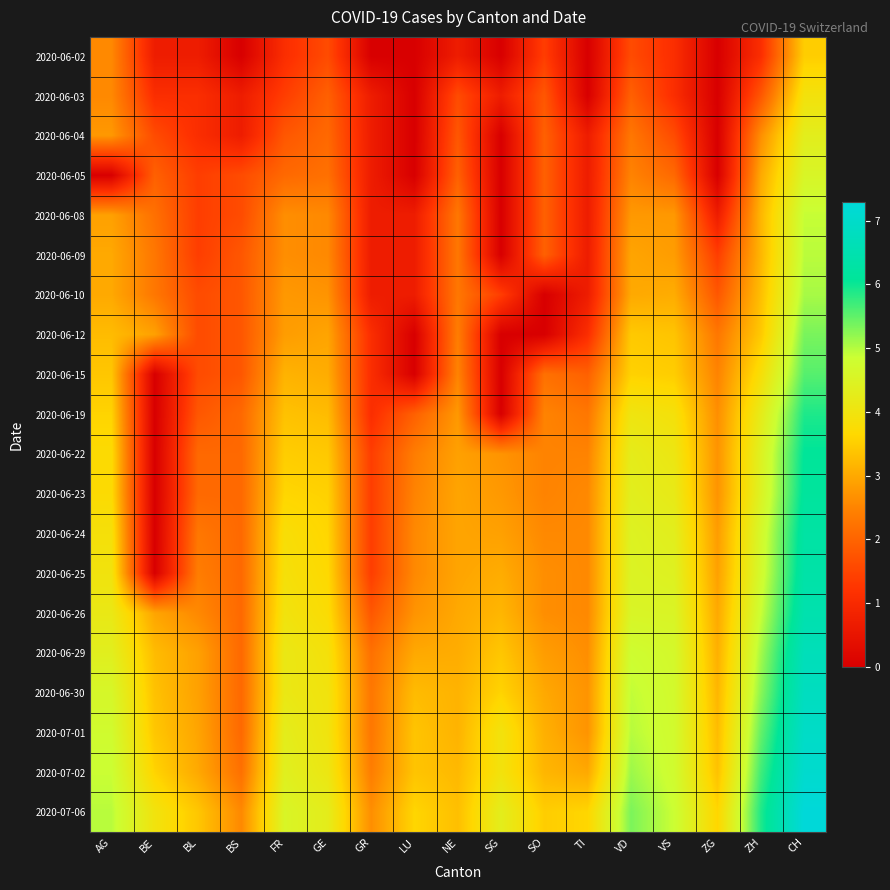

What is the greatest value displayed?

7.3